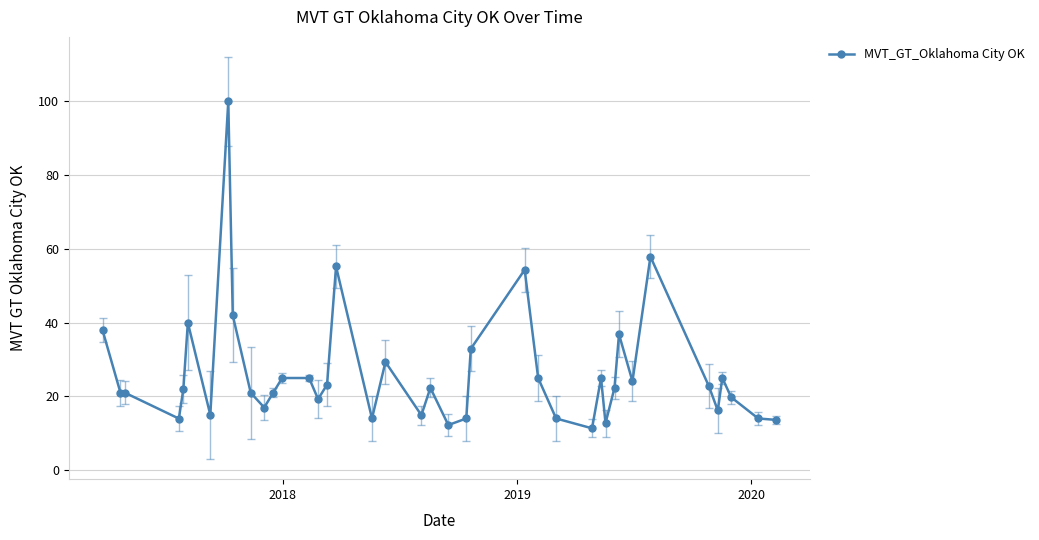

What is the average value?

26.4